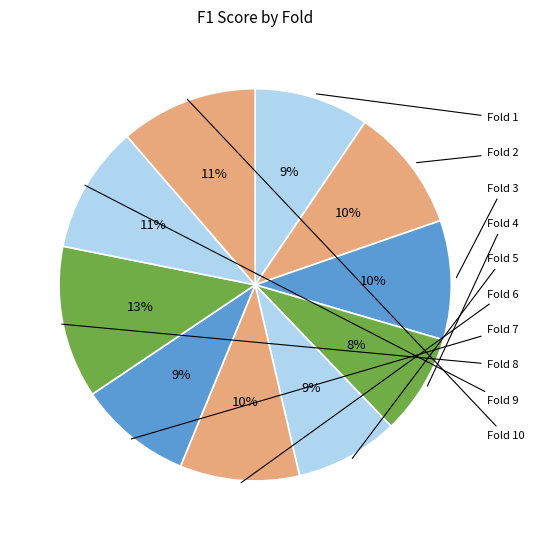

How many slices are in this pie chart?

10